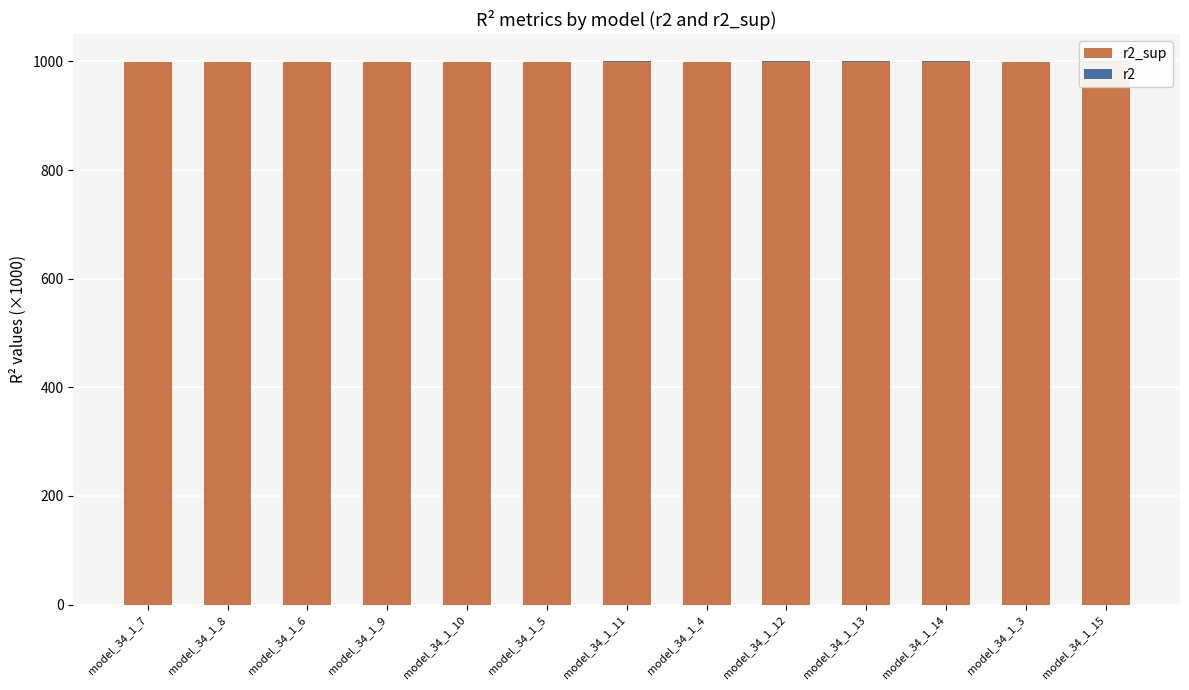

Which category has the lowest value across all series?

model_34_1_3